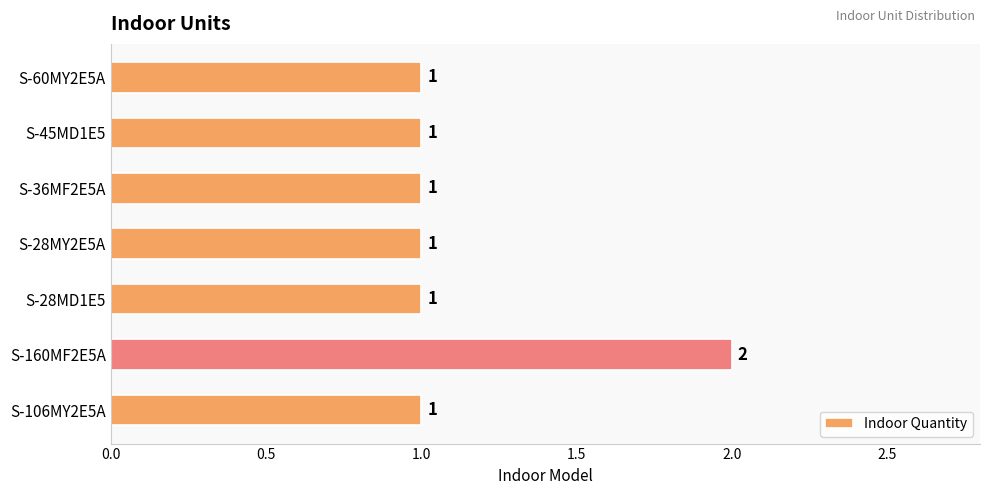

How many values are between 1 and 2?

7